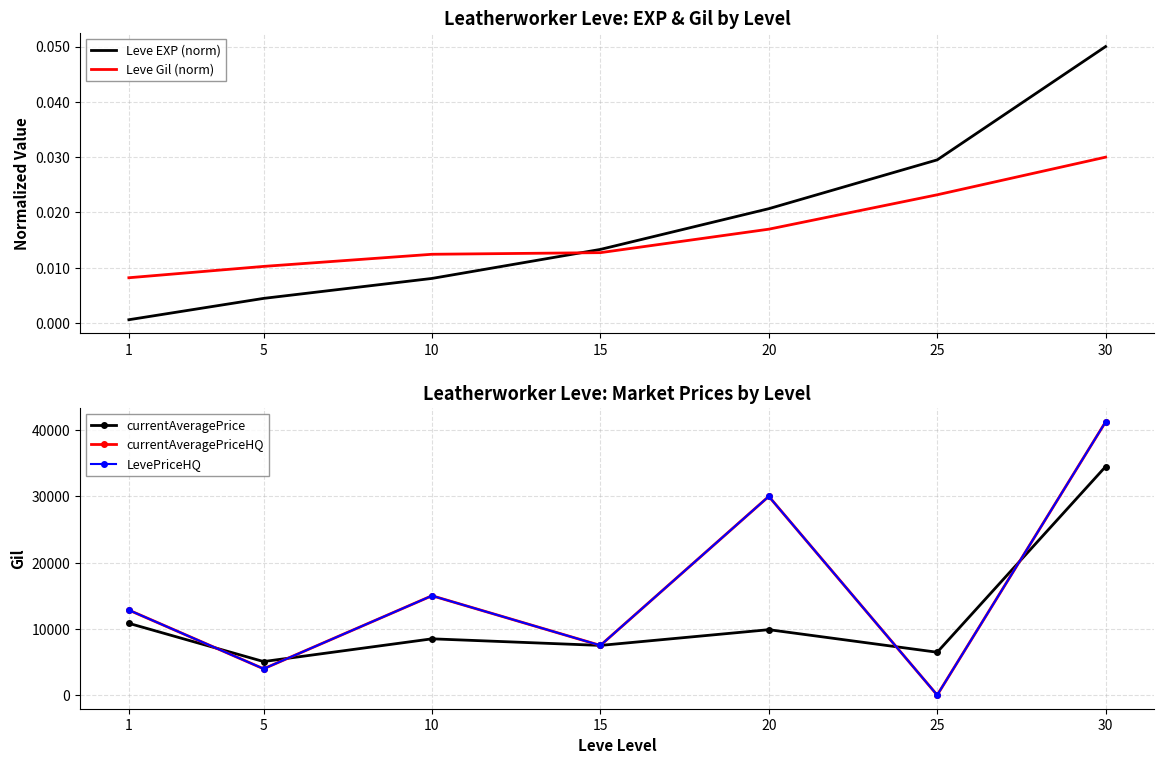

Which series has the largest total across all categories?

currentAveragePriceHQ